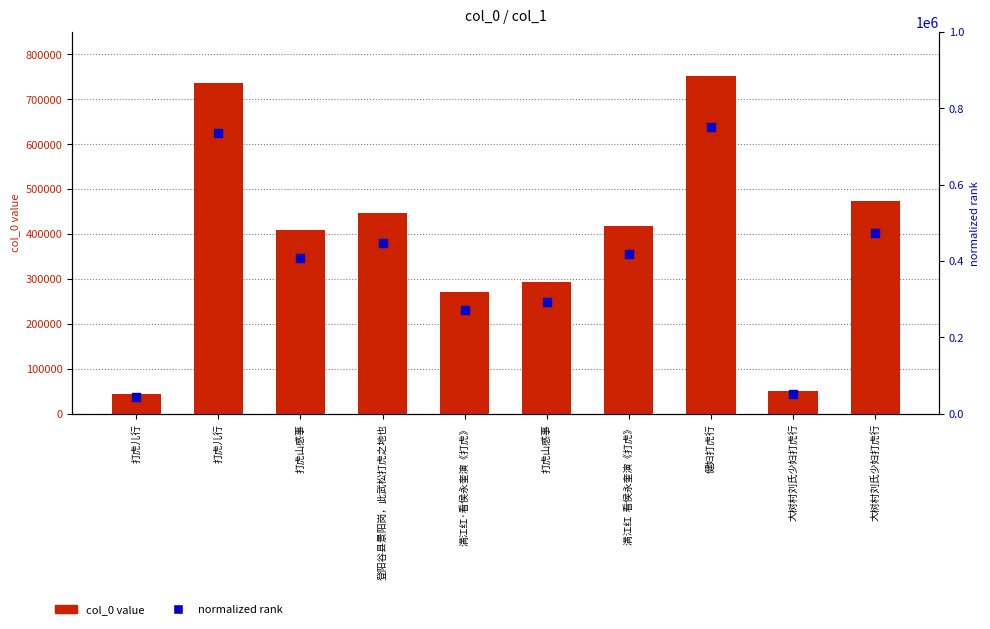

Which series has the largest total across all categories?

col_0 value